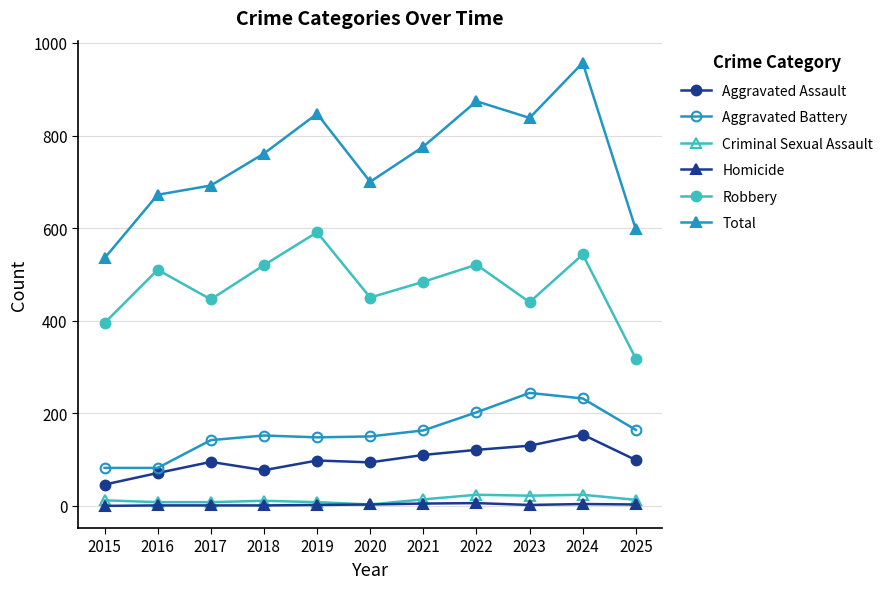

Which series has the largest total across all categories?

Total